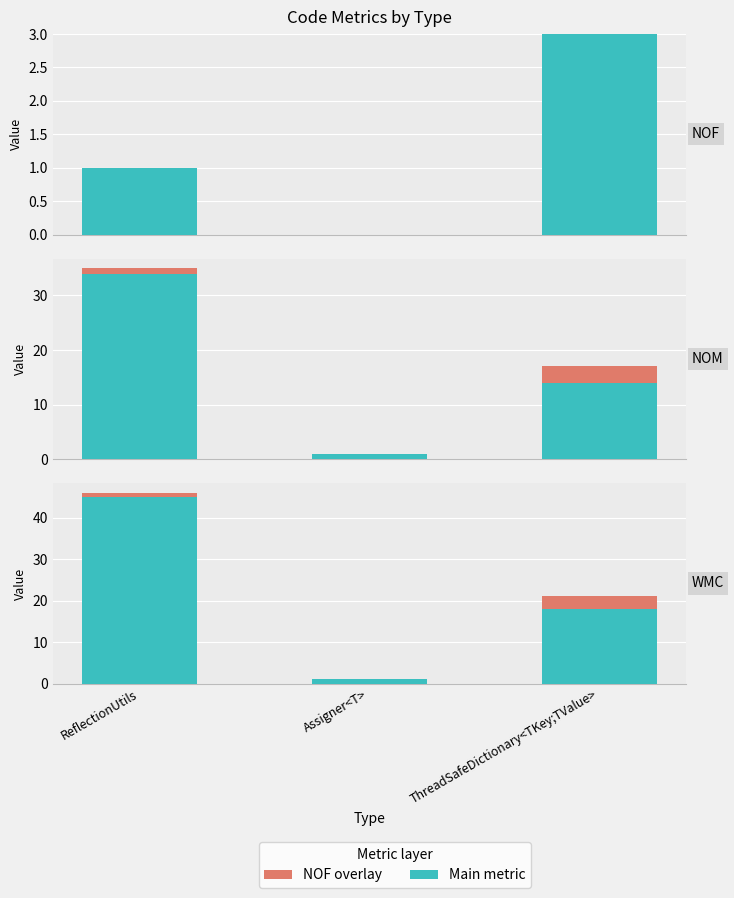

How many values in the NOF overlay series are below 1?

1